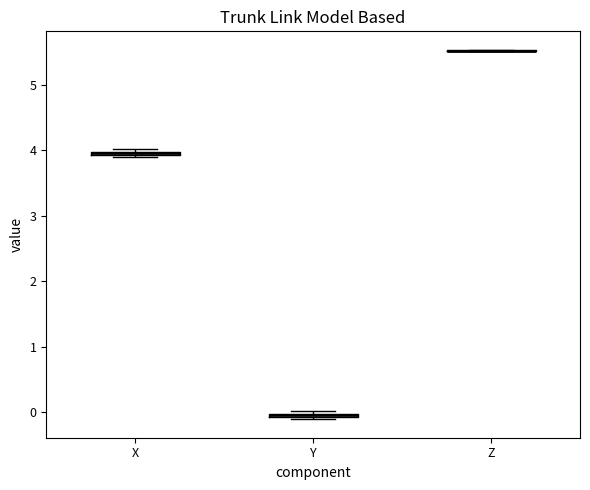

Where is the lower edge of the box for X on the y-axis? The values are not printed on the chart, so give them approximately, as read against the axis.

3.9